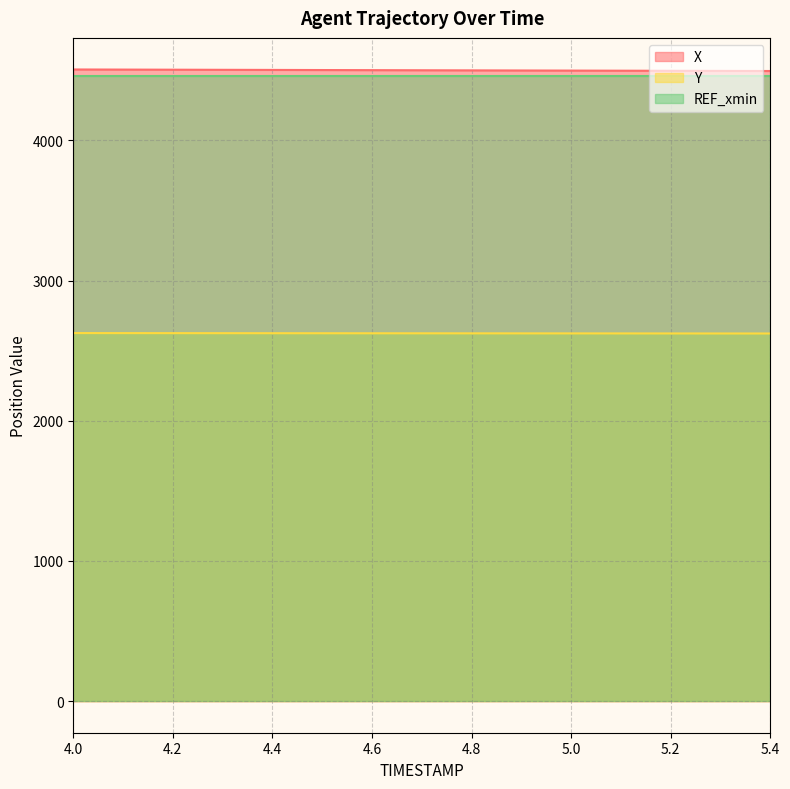

True or false: Y and REF_xmin cross at least once.

False